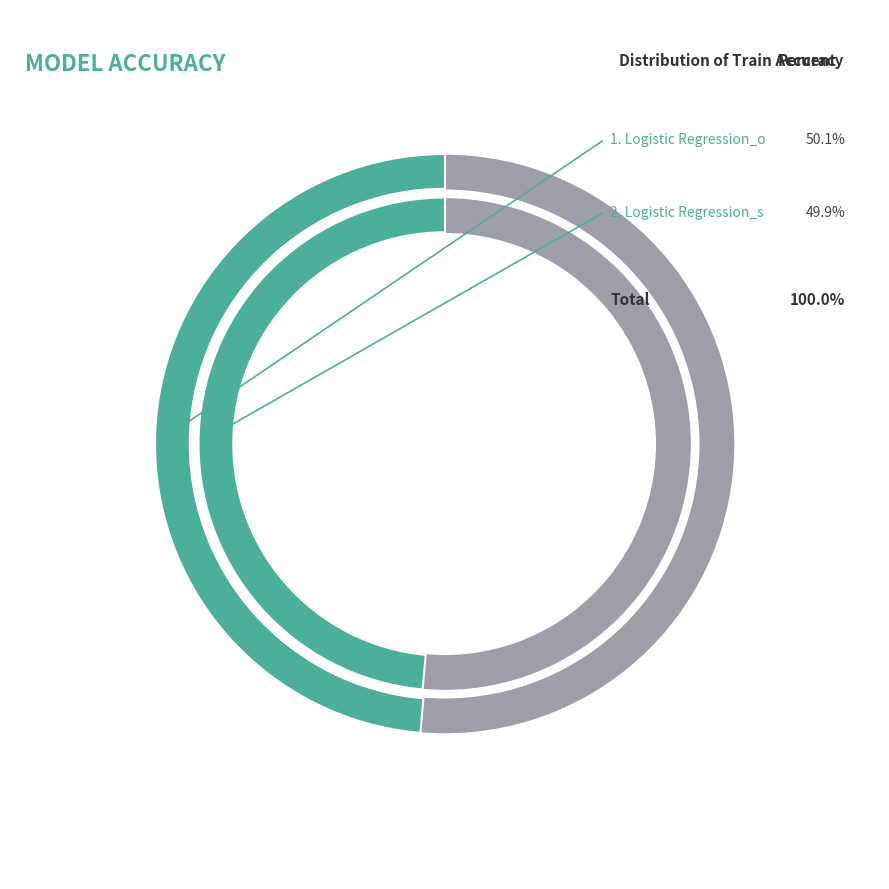

True or false: Logistic Regression_s accounts for 50% of the total.

True